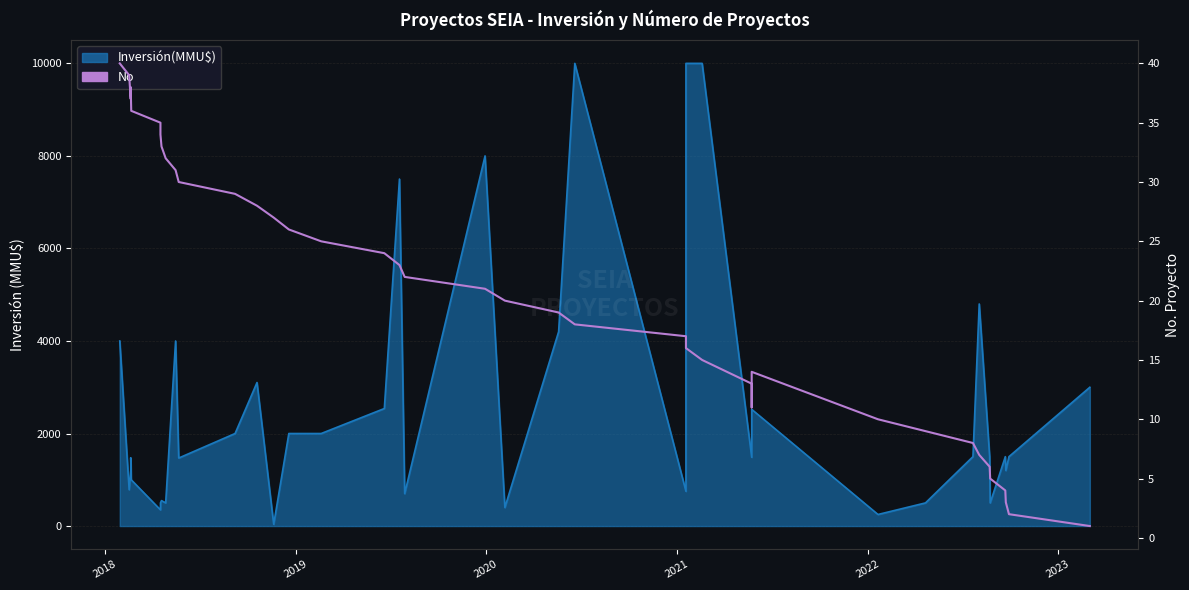

What is the value of the 34th point from the left?

7